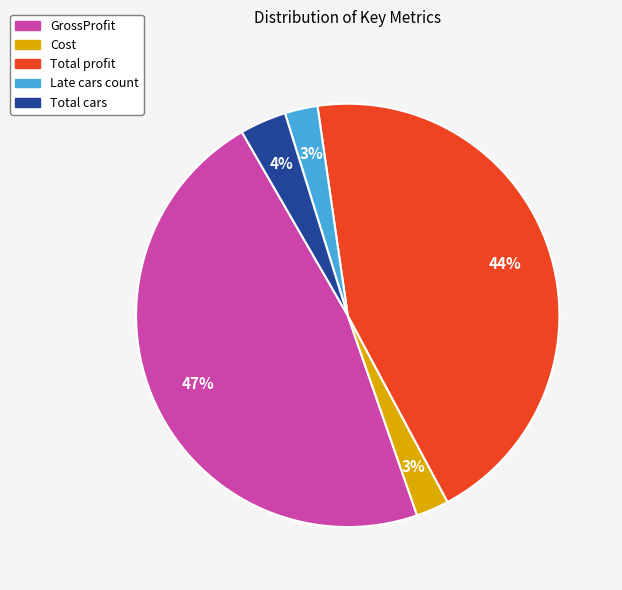

How many slices are in this pie chart?

5